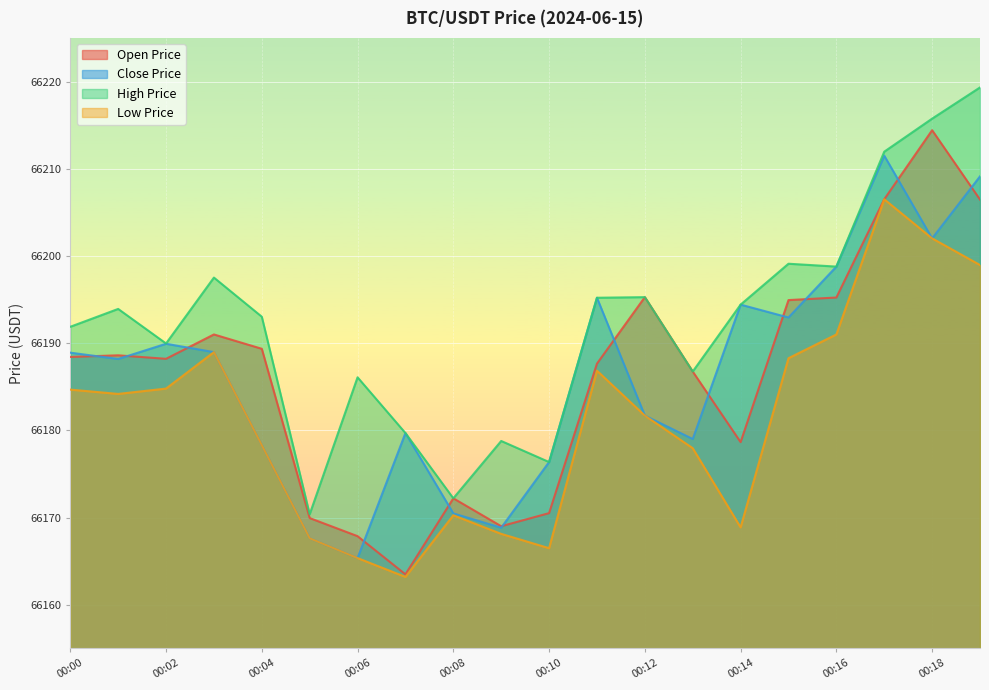

What is the difference between the Low Price values at 00:02 and 00:04?

6.5